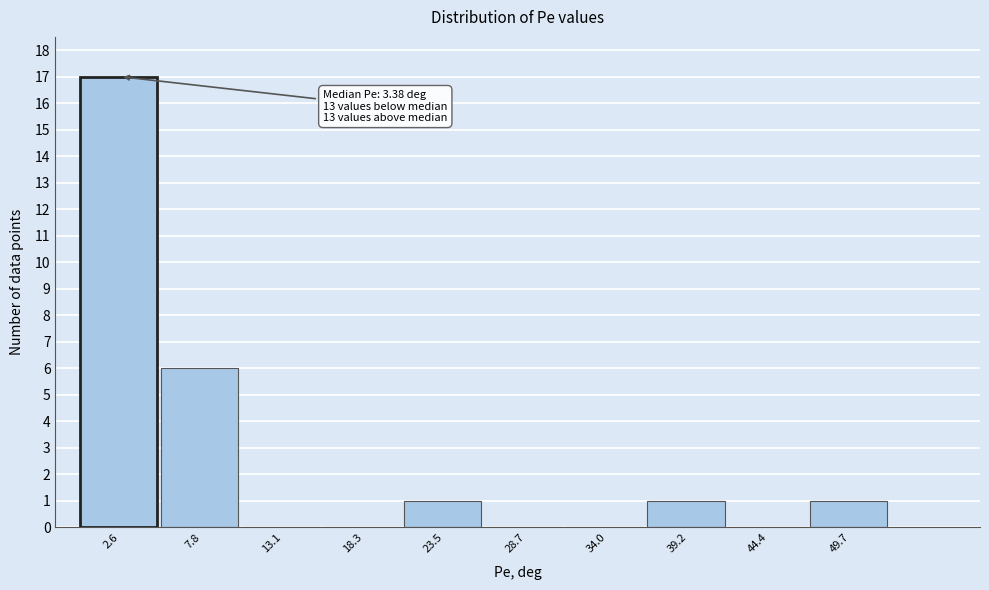

Over which range of the x-axis is the bar tallest?

0 to 5